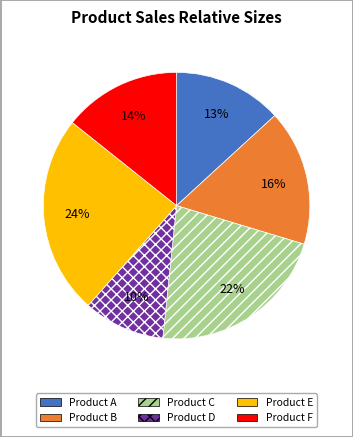

To the nearest percent, what is the difference between the Product F and Product B slice percentages?

2%